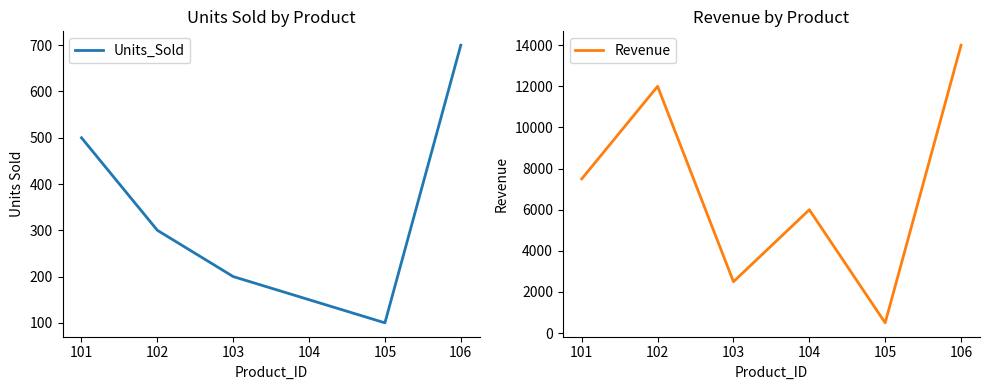

What is the average value of the Revenue series?

7083